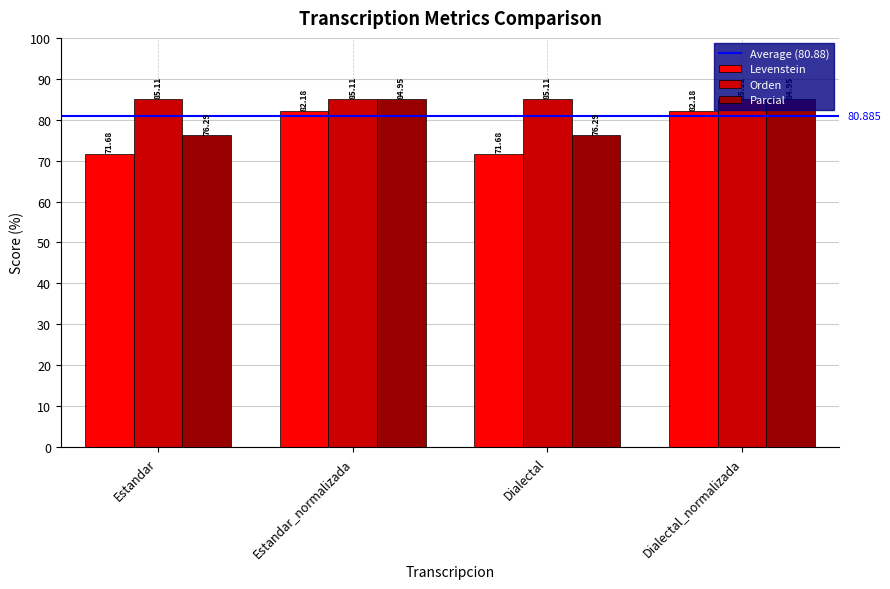

List the series in order of their peak value, highest first.

Orden, Parcial, Levenstein